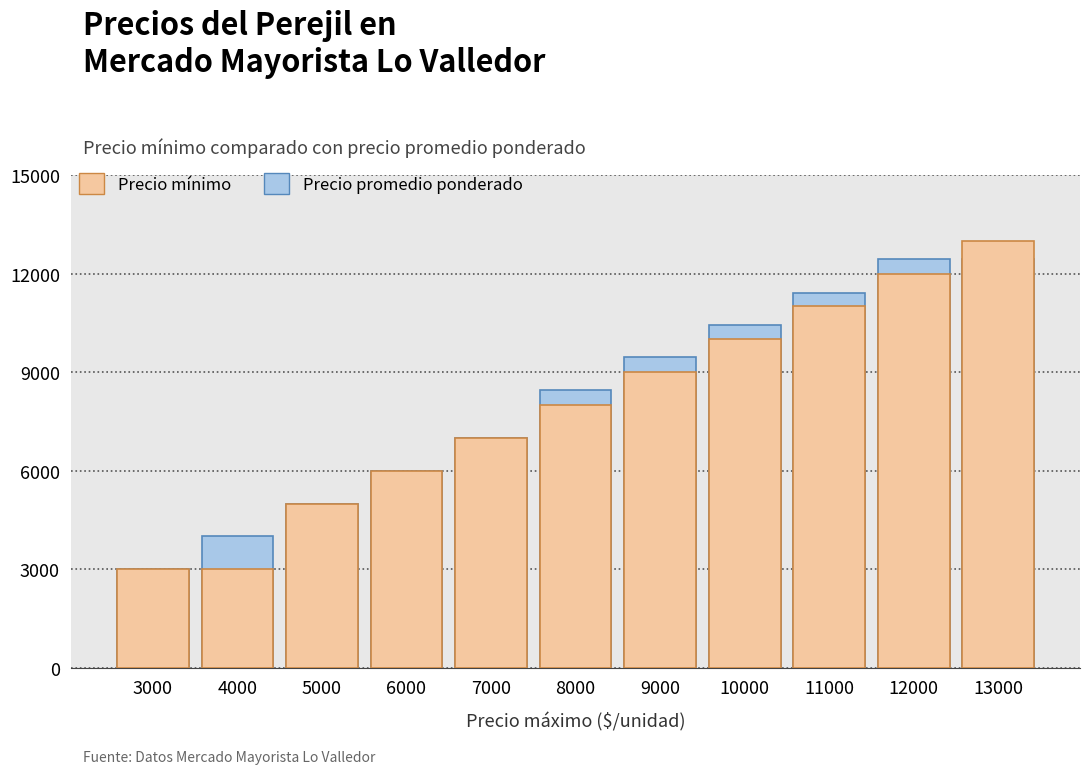

Count the number of data series in this chart.

2